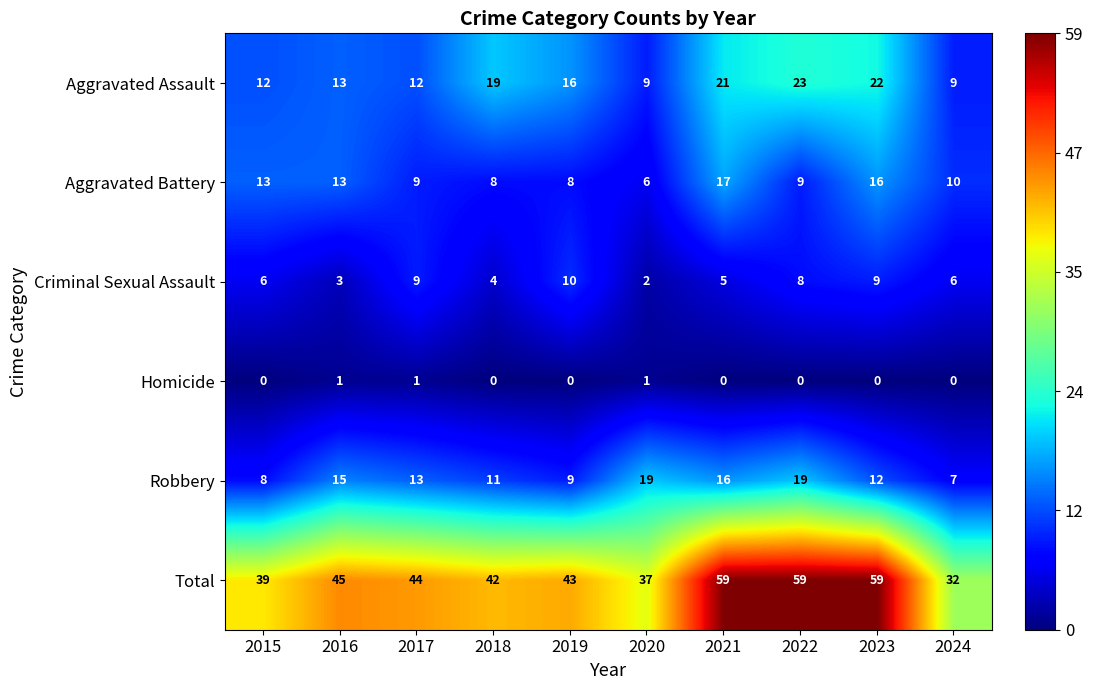

What is the total value across all series at 2023?

118